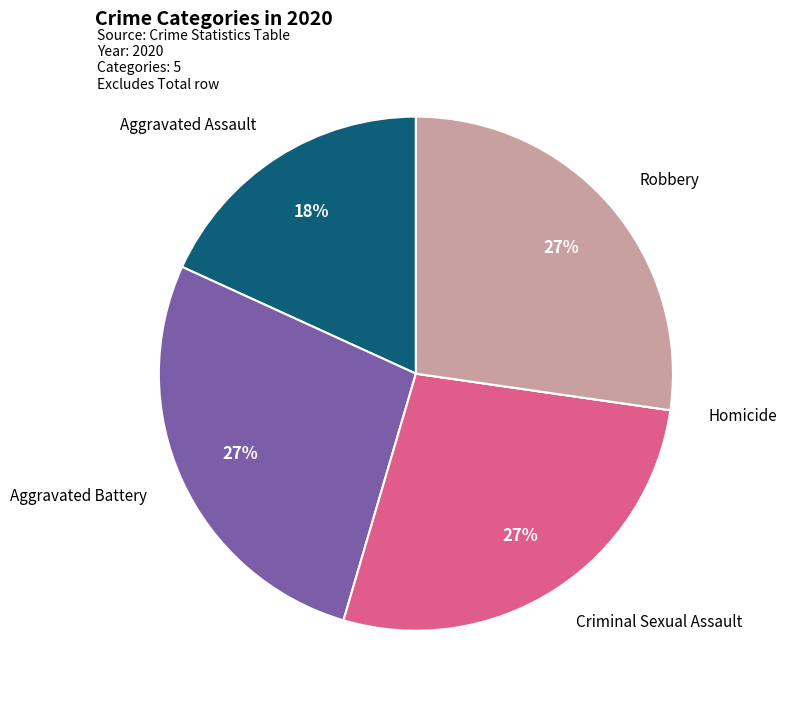

To the nearest percent, what is the average slice percentage?

20%